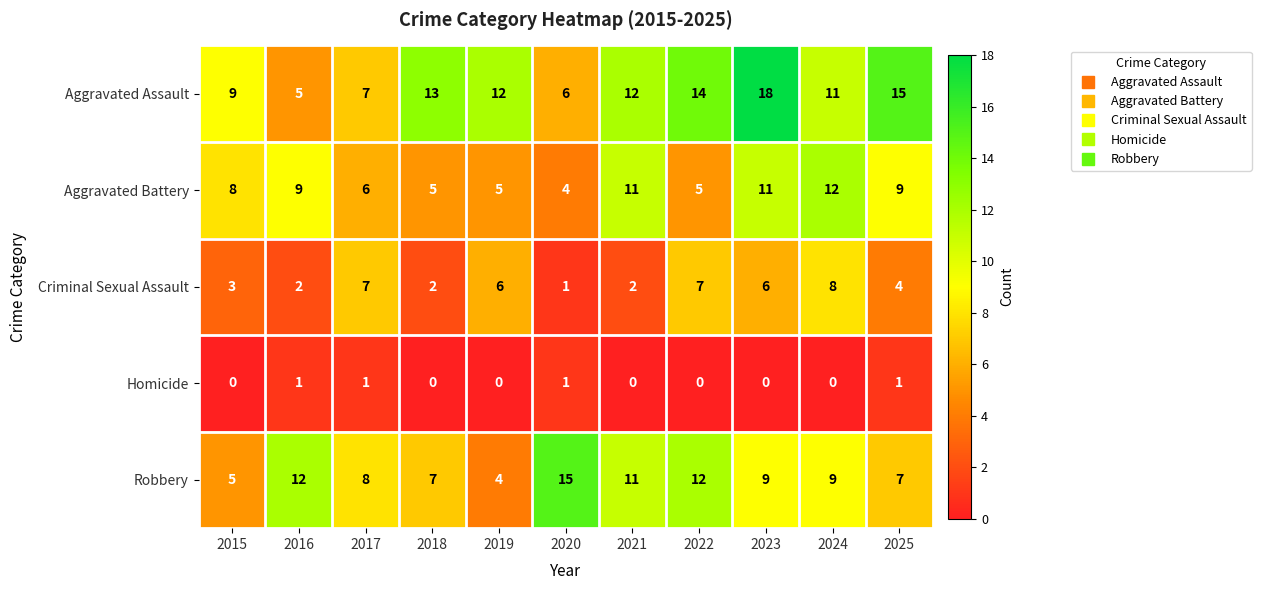

Which series has the largest range (max minus min)?

Aggravated Assault